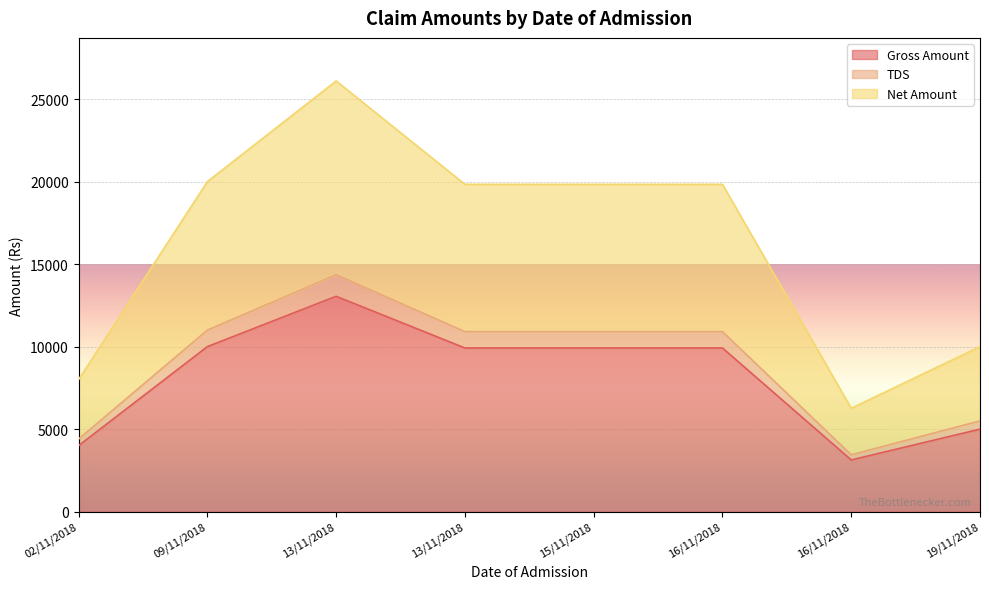

The value of Gross Amount at 02/11/2018 is 4000. True or false?

True